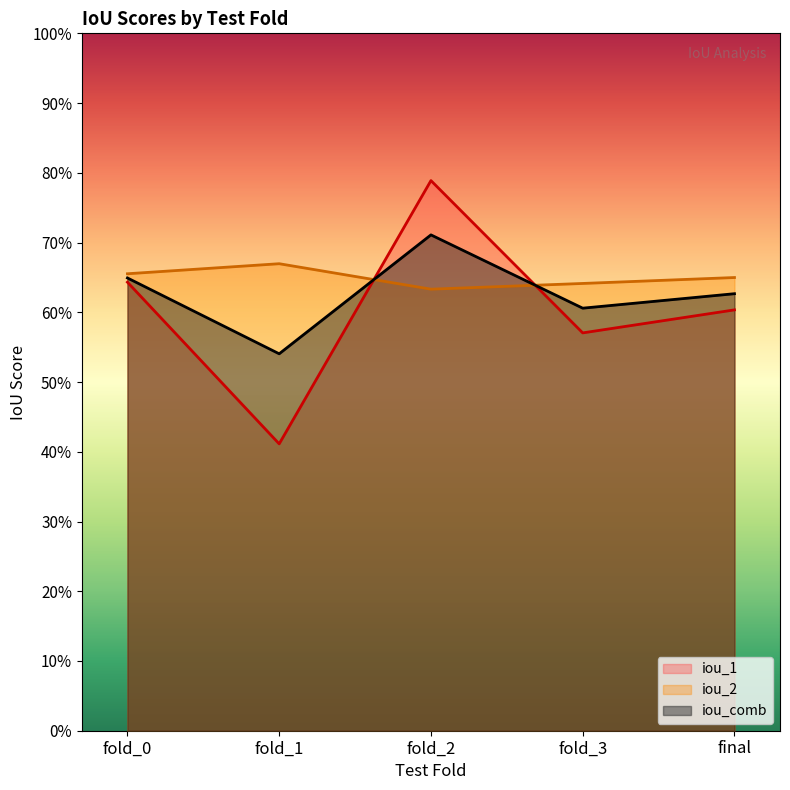

Rank the categories by iou_comb value from lowest to highest.

fold_1, fold_3, final, fold_0, fold_2